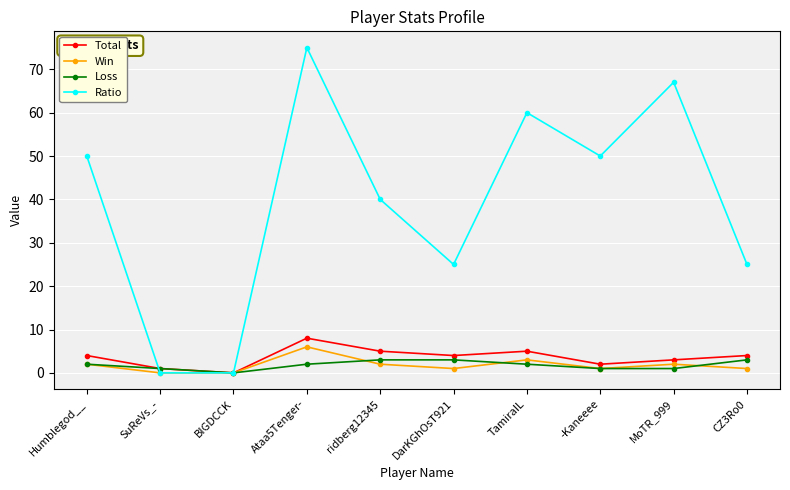

How many distinct data groups are displayed?

4